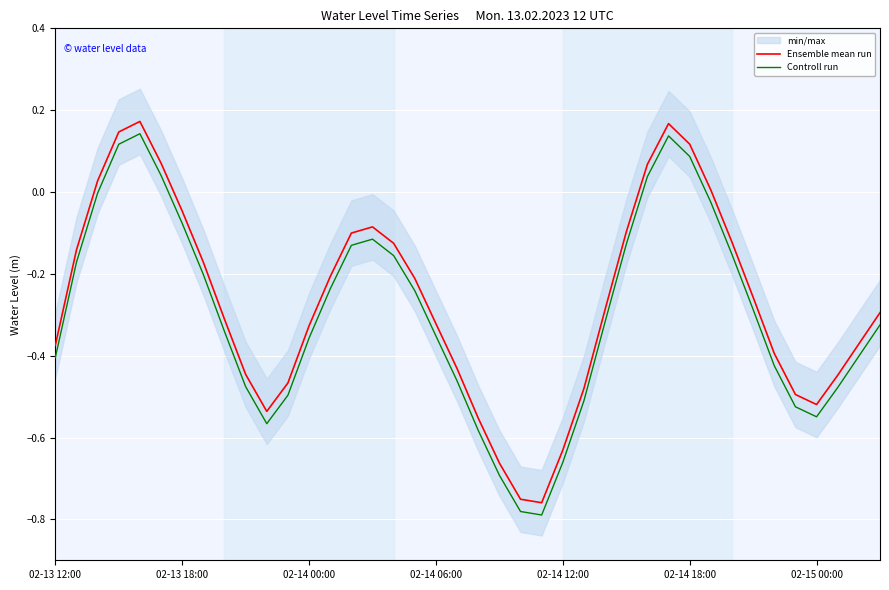

True or false: Controll run and Ensemble mean run intersect in this chart.

False